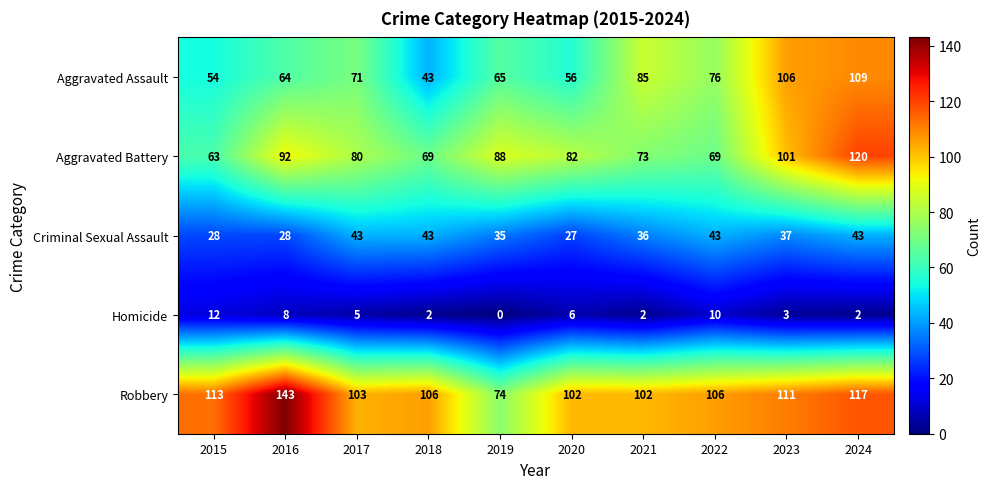

What is the difference between the second highest and second lowest values in the Aggravated Battery series?

32